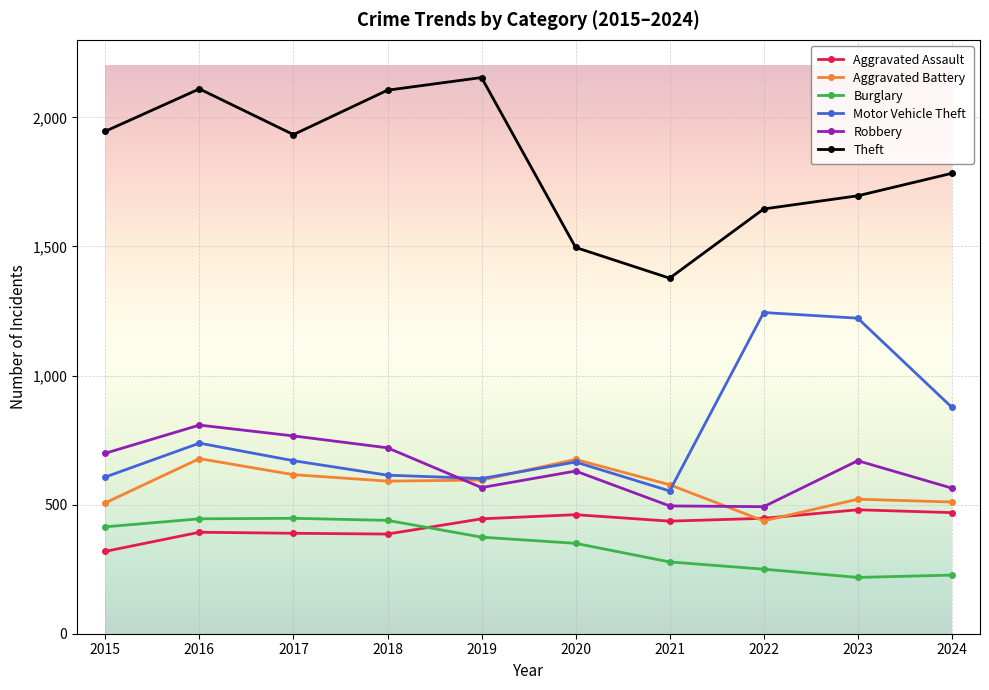

What is the lowest value of the Motor Vehicle Theft series?

553